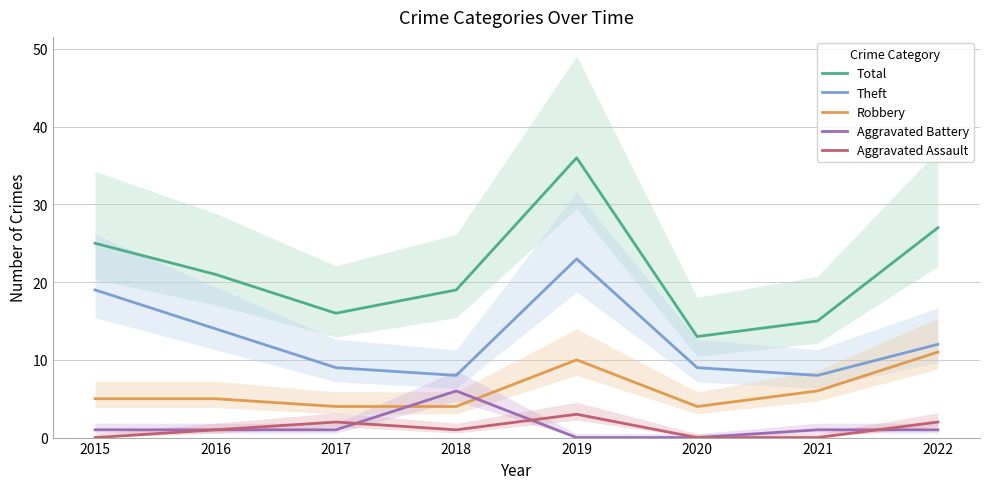

In Theft, how many points are higher than both neighbors (excluding endpoints)?

1